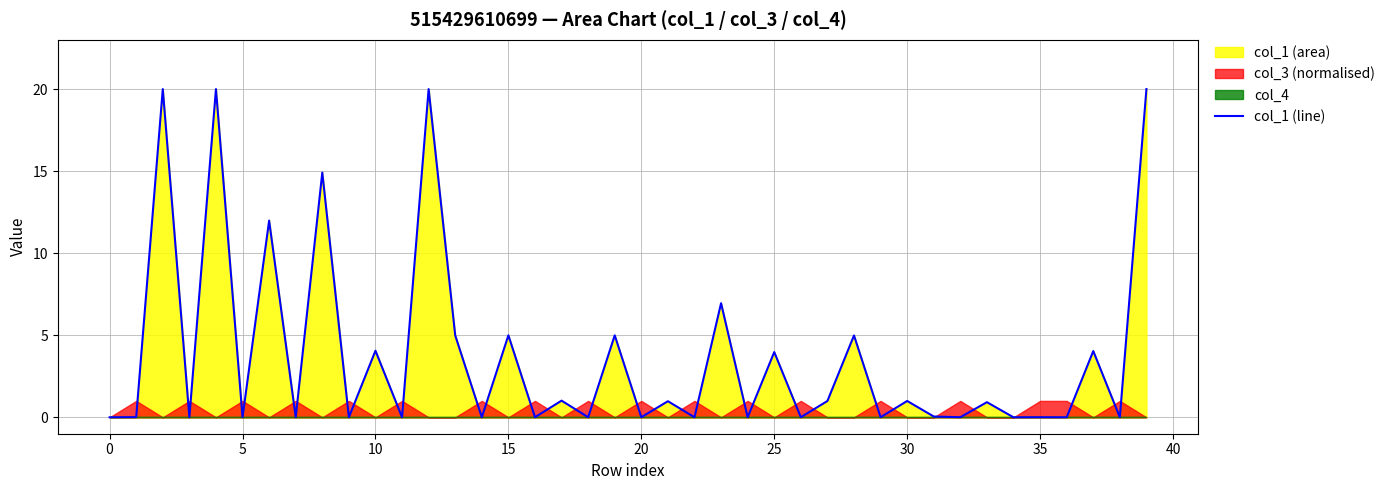

What is the average value?

3.8